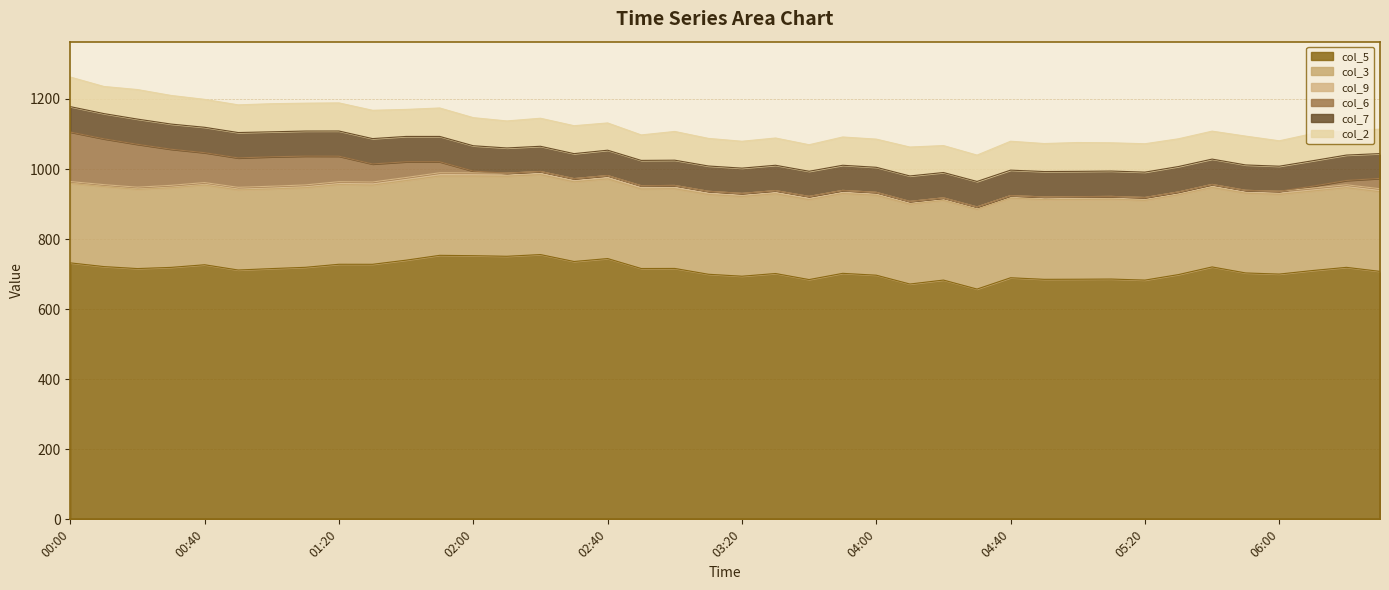

Reading left to right, extract all data points from this chart.

col_5: 732.1	721.5	715.8	719.2	726.7	711.7	715.8	719.4	728.1	728.0	739.8	753.6	752.6	750.9	755.8	736.0	744.4	716.0	716.2	699.6	694.0	701.7	684.4	702.2	696.9	671.7	683.0	657.3	689.6	685.1	685.4	685.9	682.9	698.7	720.5	703.3	700.1	710.3	719.3	707.8
col_3: 226.6	228.1	226.0	227.2	227.5	228.6	227.3	227.2	227.6	226.1	227.2	226.6	227.5	228.5	228.2	227.3	227.6	227.0	227.6	227.7	227.5	227.7	228.2	227.8	228.2	227.8	227.3	227.4	227.3	227.5	227.6	228.1	227.6	227.6	226.7	227.5	227.6	226.9	227.5	227.2
col_9: 5.5	5.8	6.3	7.0	7.1	7.4	7.8	8.0	8.1	8.8	8.8	9.1	8.9	8.8	9.0	9.3	9.4	9.4	9.3	9.2	8.9	9.0	9.2	9.0	8.4	8.1	7.4	7.2	7.3	7.7	8.1	7.8	8.2	8.3	8.8	8.4	8.8	8.4	8.2	8.7
col_6: 141.3	130.8	122.4	103.1	85.3	84.0	84.0	82.2	72.8	51.5	44.9	31.4	5.0	0.0	0.0	0.0	0.0	0.0	0.0	0.0	0.0	0.0	0.0	0.0	0.0	0.0	0.0	0.0	0.0	0.0	0.0	0.0	0.0	0.0	0.0	0.0	0.0	5.4	12.3	29.5
col_7: 72.6	72.0	72.0	71.8	72.5	72.4	71.3	71.6	71.9	72.4	72.3	72.3	72.4	71.9	71.9	71.3	72.3	72.2	72.1	72.1	72.1	72.3	71.8	71.7	71.4	72.6	72.3	72.6	72.6	72.5	72.2	72.4	72.4	72.5	72.3	72.4	71.5	72.7	72.5	70.8
col_2: 84.4	77.4	84.3	81.7	79.7	79.0	80.2	79.5	80.2	80.8	77.1	81.2	80.2	77.1	80.0	79.7	77.8	72.7	82.0	78.8	76.7	77.8	75.7	80.7	80.4	82.5	76.9	75.2	82.5	79.9	82.3	80.6	81.0	79.2	79.8	82.3	72.5	77.6	68.4	69.8